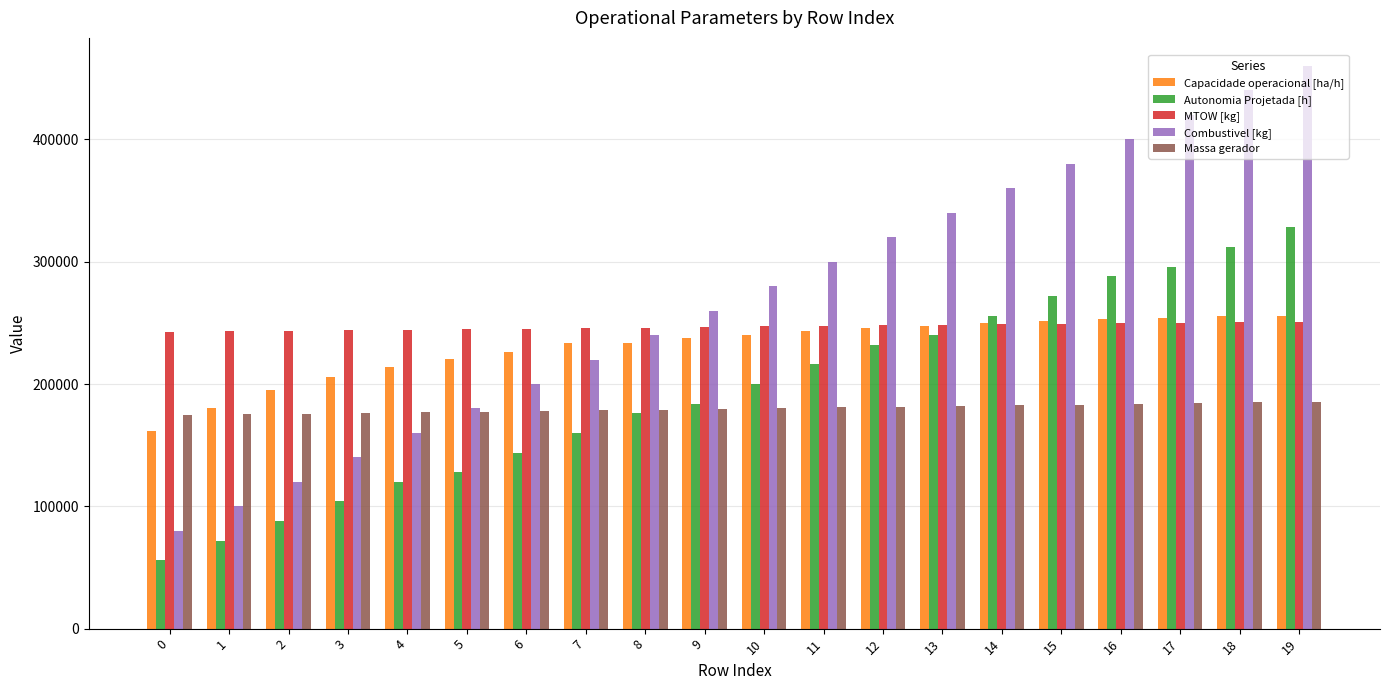

What is the highest value of the Combustivel [kg] series?

460000.0